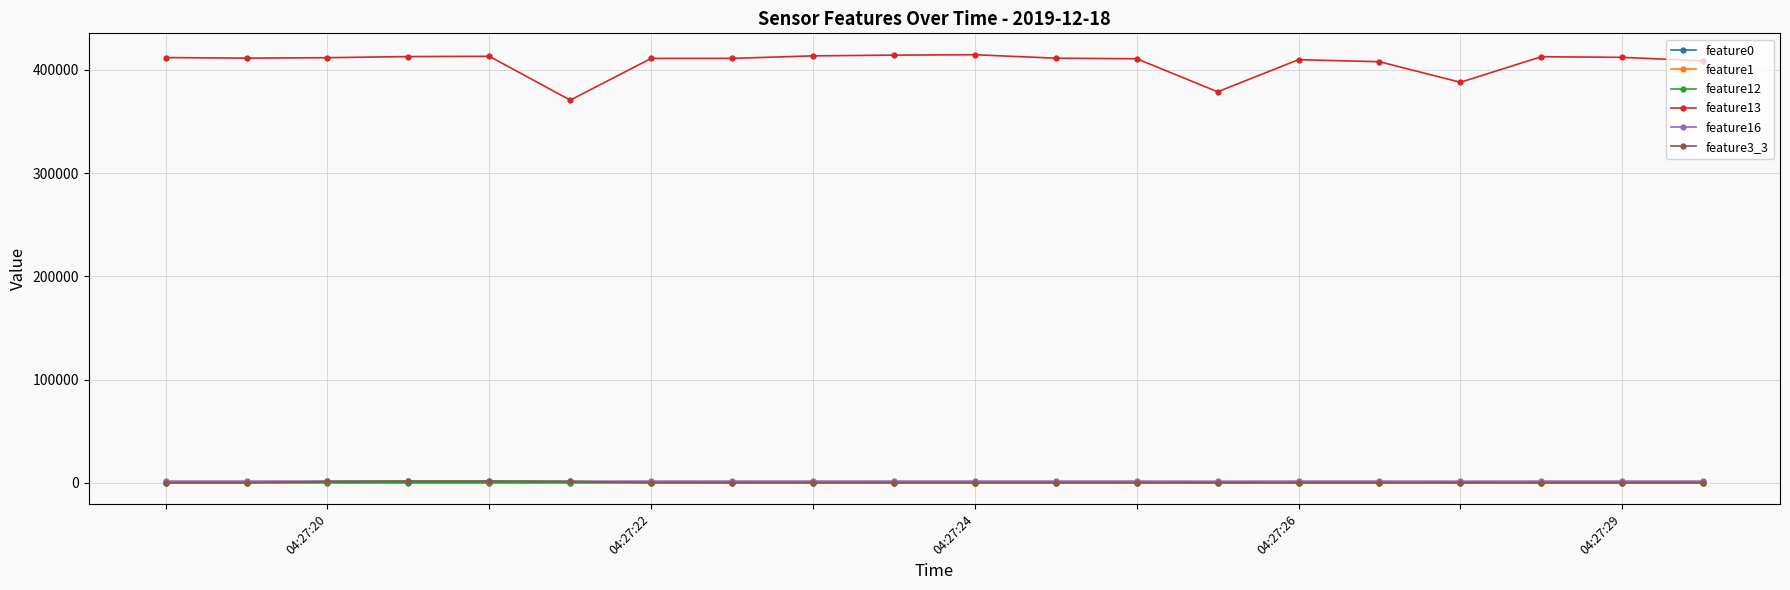

What is the value of the feature13 point at the 5th from the left?

413037.0